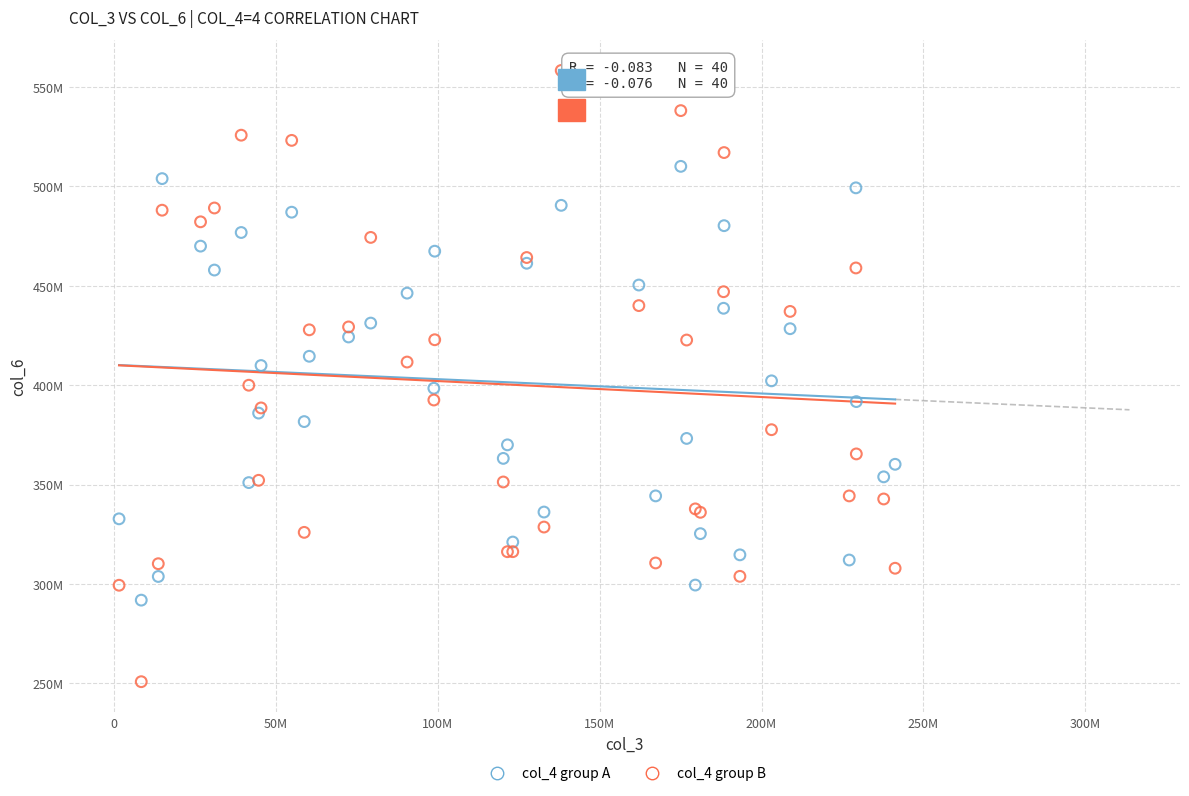

Which series reaches the minimum Y coordinate?

col_4 group B